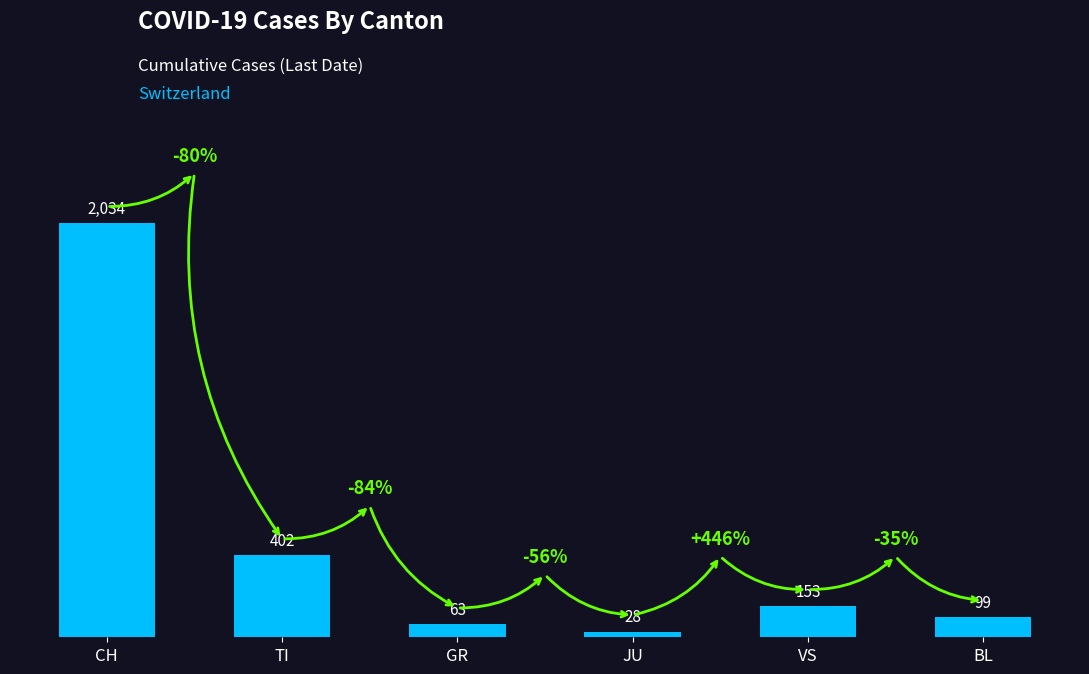

At which label does the data first exceed 153?

CH